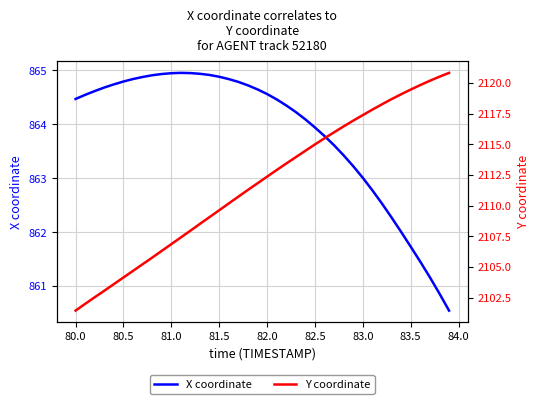

Which series has the largest total across all categories?

Y coordinate